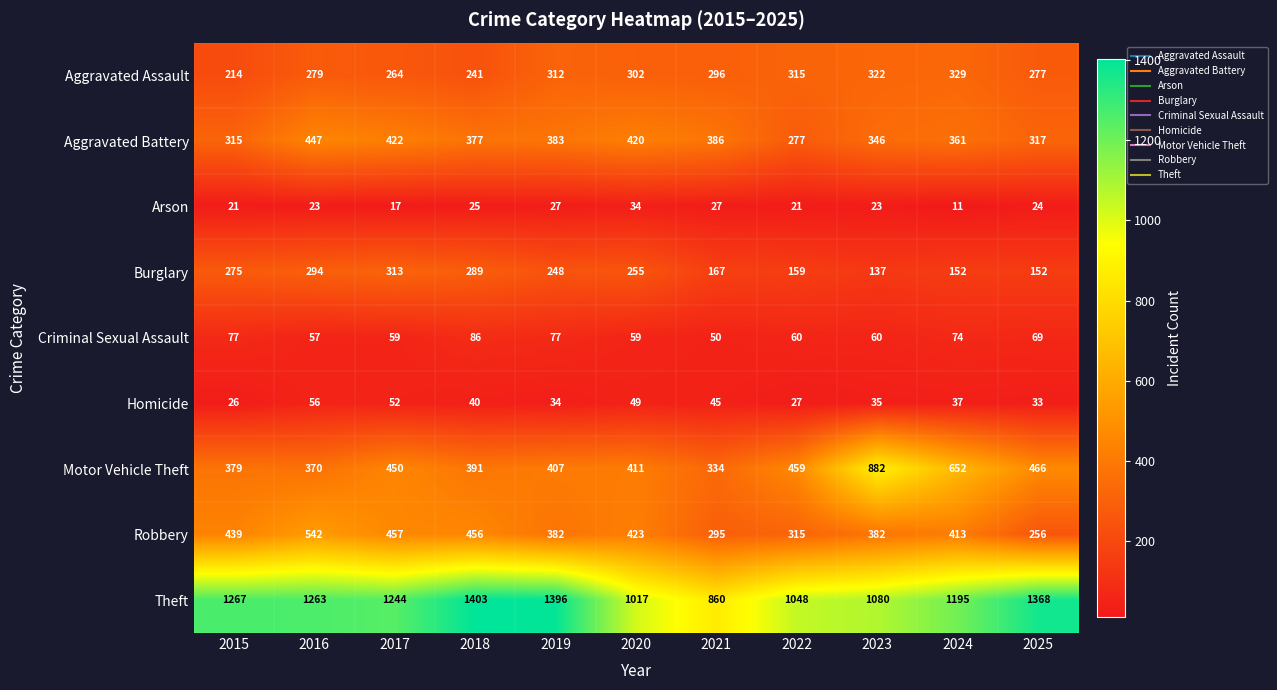

Which category has the lowest value across all series?

2024